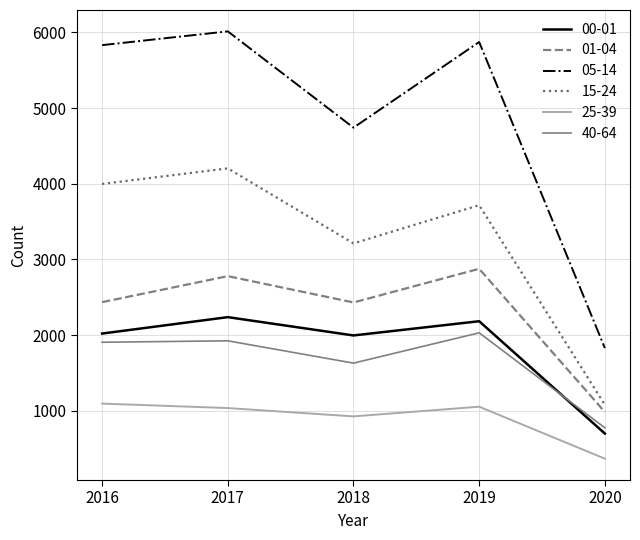

How many series are shown in this chart?

6